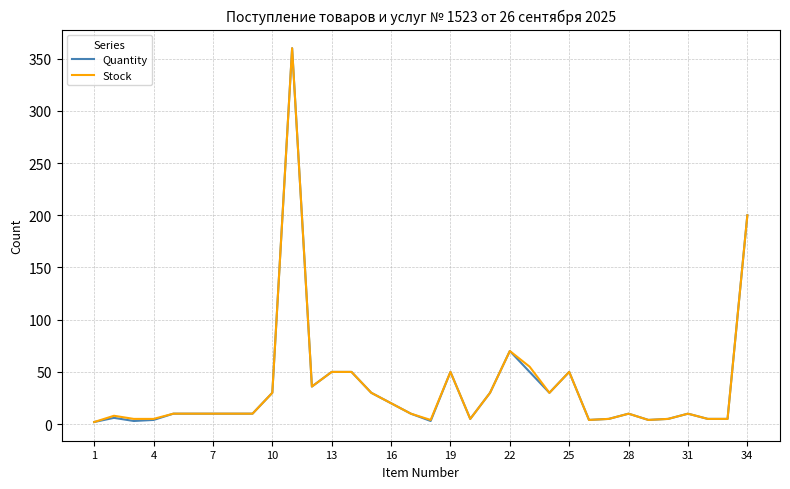

How many lines are shown in the chart?

2